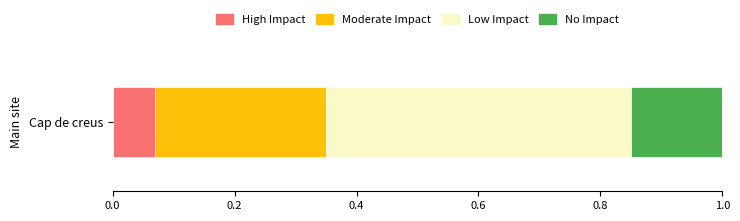

The value of High Impact at Cap de creus is 0.0. True or false?

False